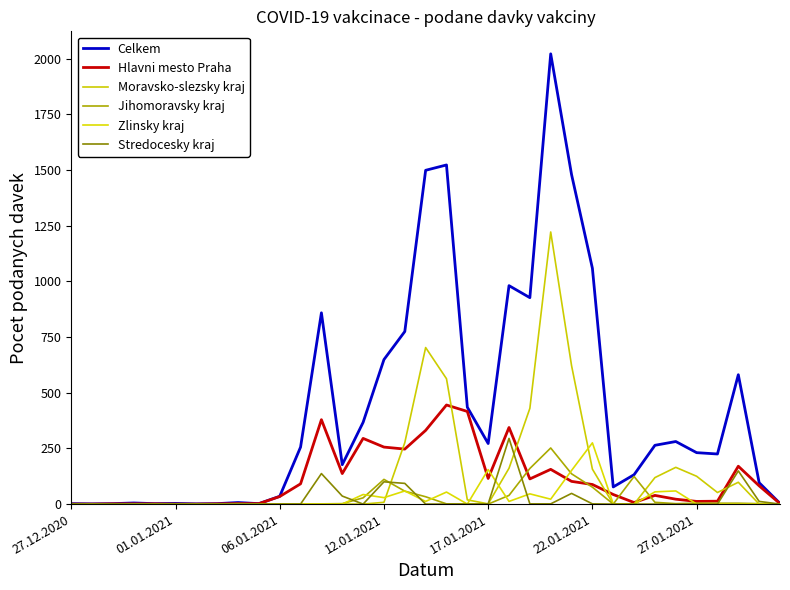

What is the greatest value displayed?

2022